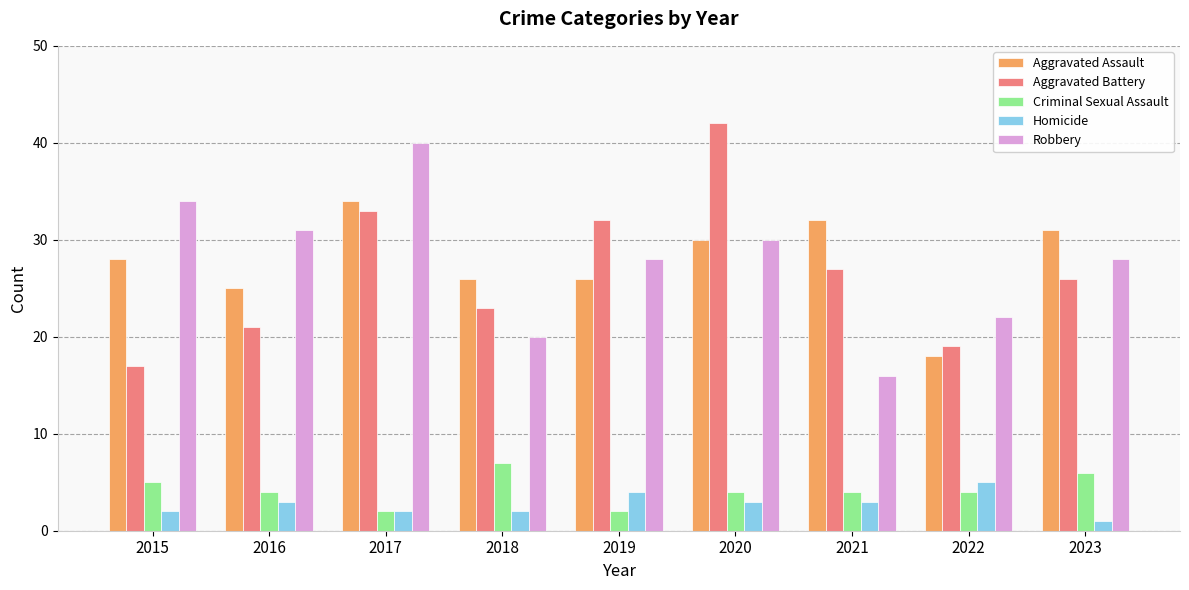

Between 2016 and 2021, which series saw the biggest shift?

Robbery